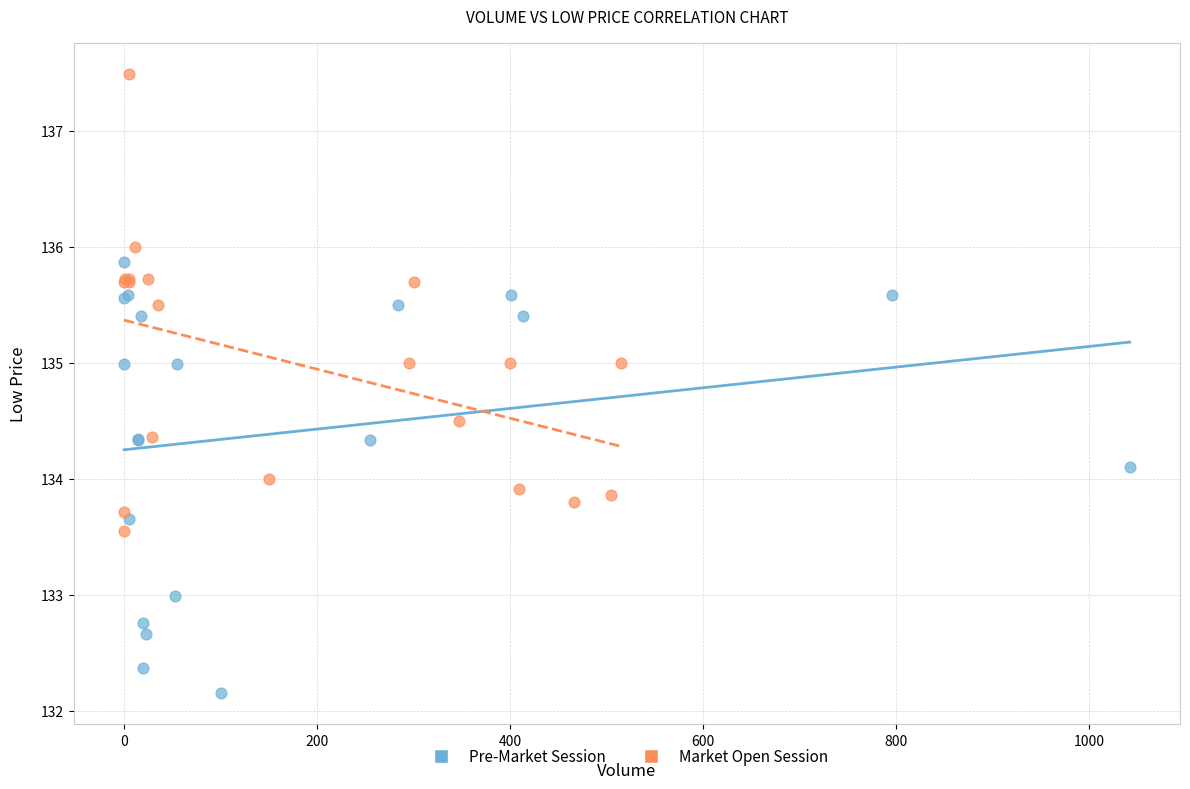

Which series reaches the minimum Y coordinate?

Pre-Market Session